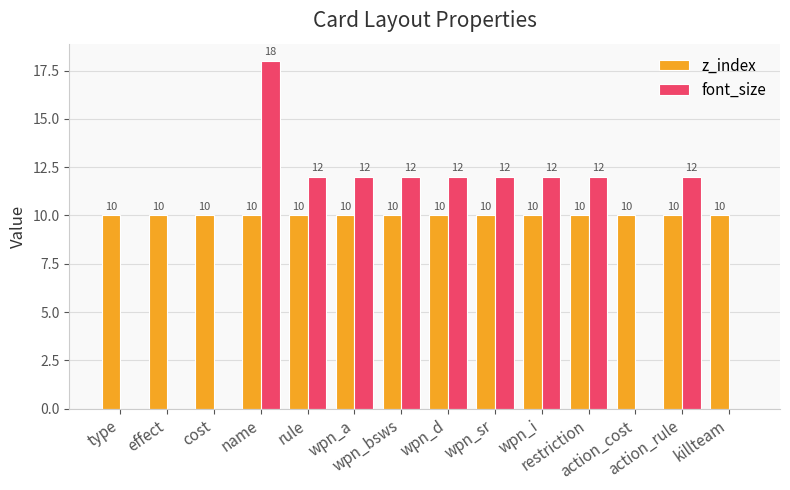

What is the maximum value for z_index?

10